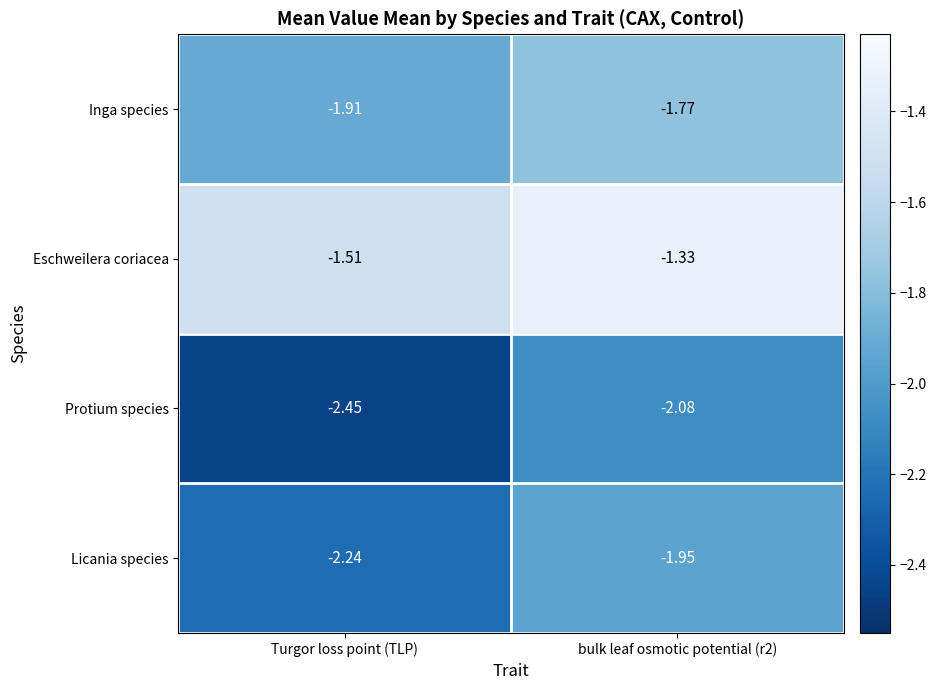

Rank the series at Turgor loss point (TLP) from lowest to highest value.

Protium species, Licania species, Inga species, Eschweilera coriacea